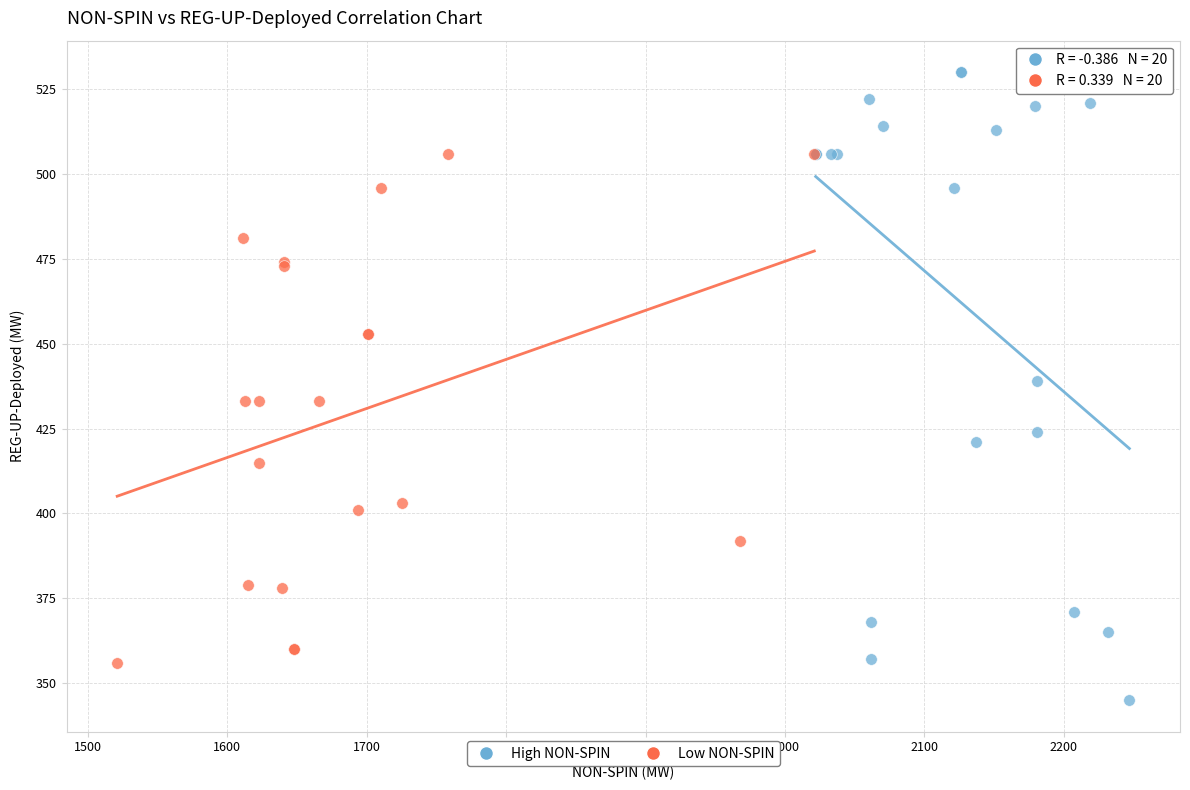

Which series contains the highest Y value?

High NON-SPIN